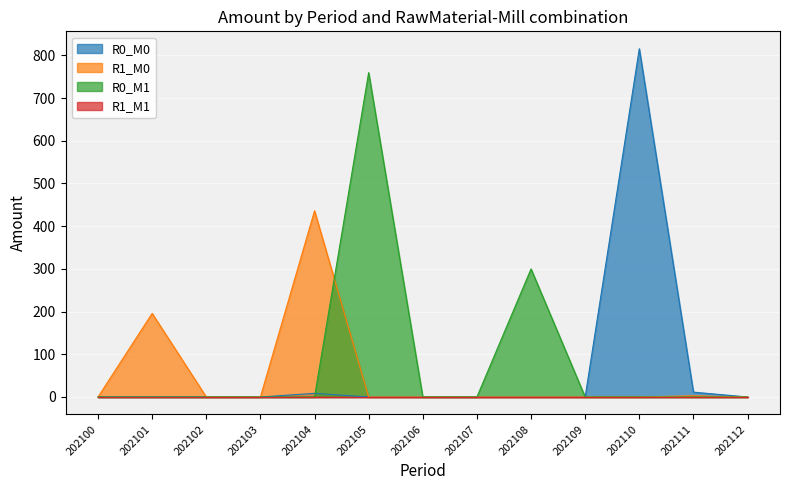

What is the difference between the highest and lowest values at 202111?

11.4